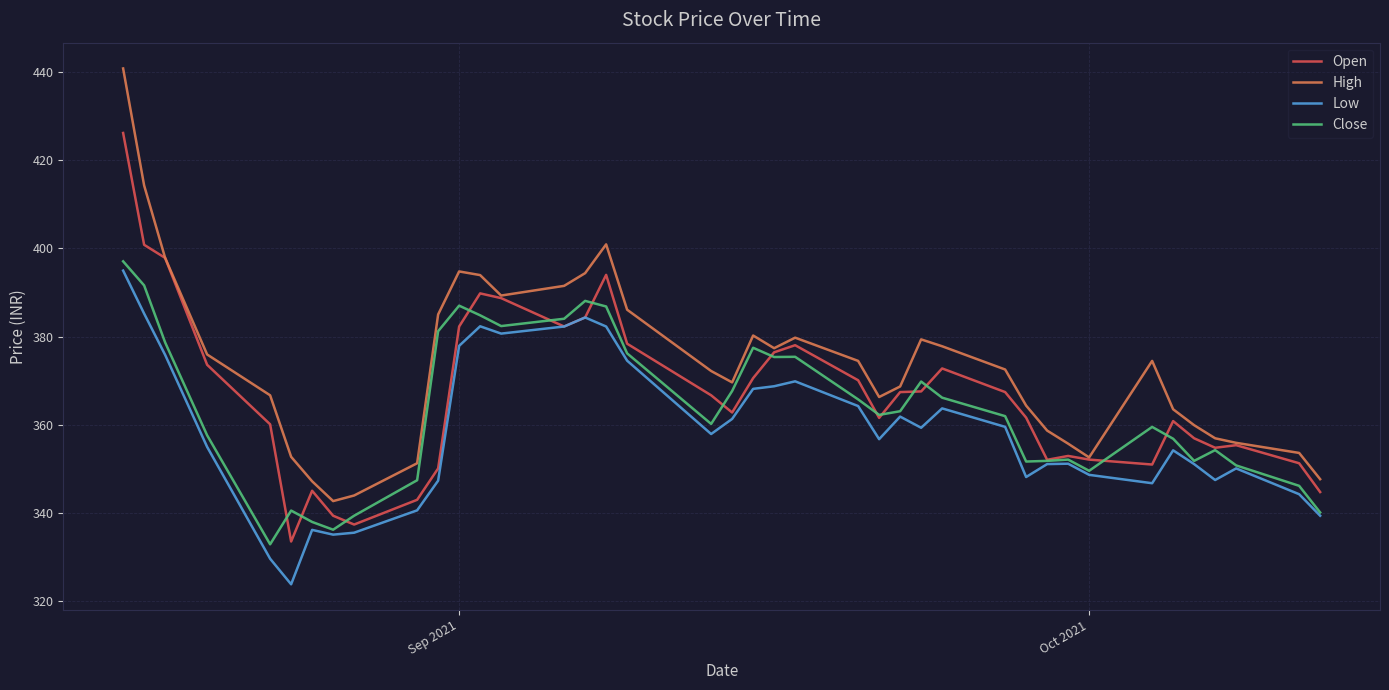

At how many categories does at least one series exceed 326?

40